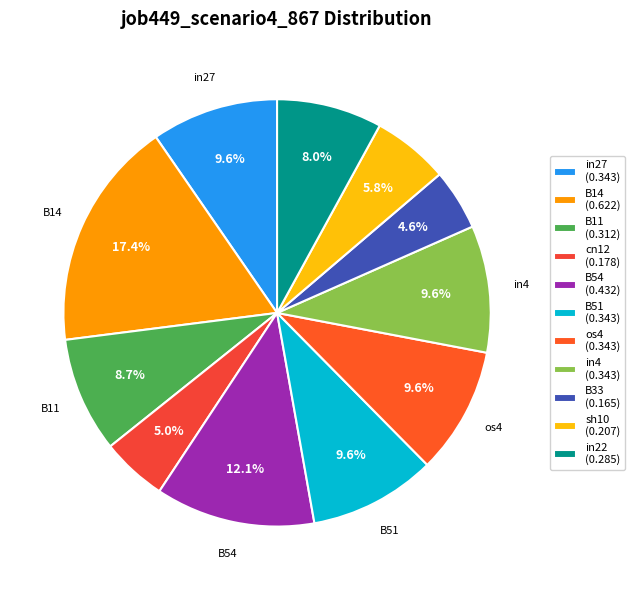

How many slices are in this pie chart?

11